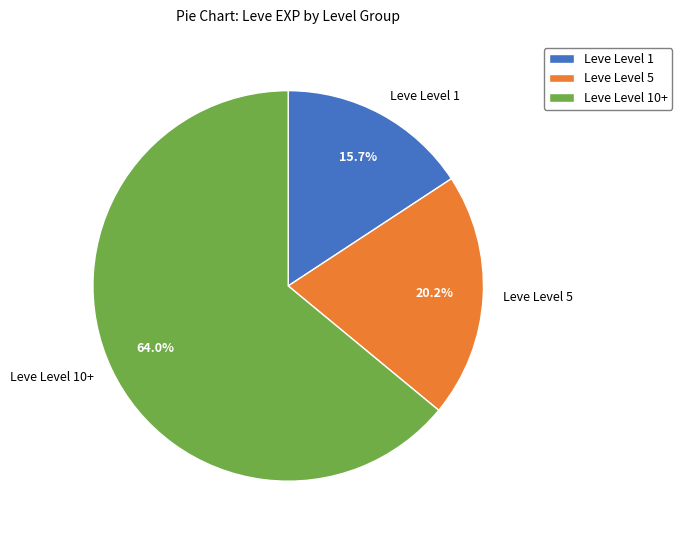

How many slices are in this pie chart?

3